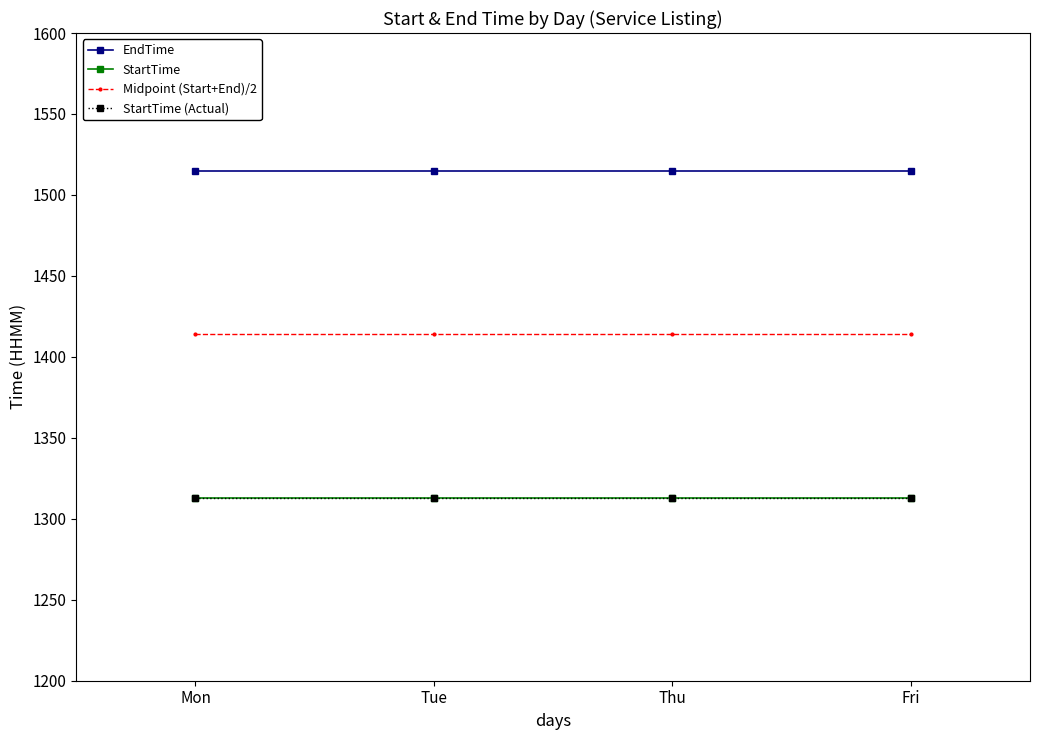

Does the chart have visible grid lines?

No